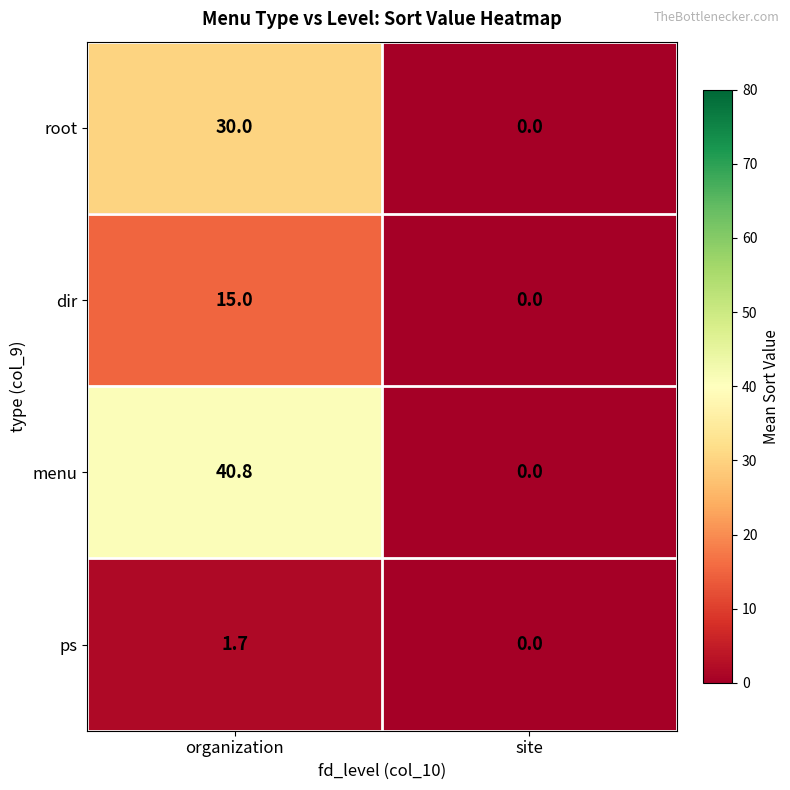

Rank the categories by menu value from lowest to highest.

site, organization